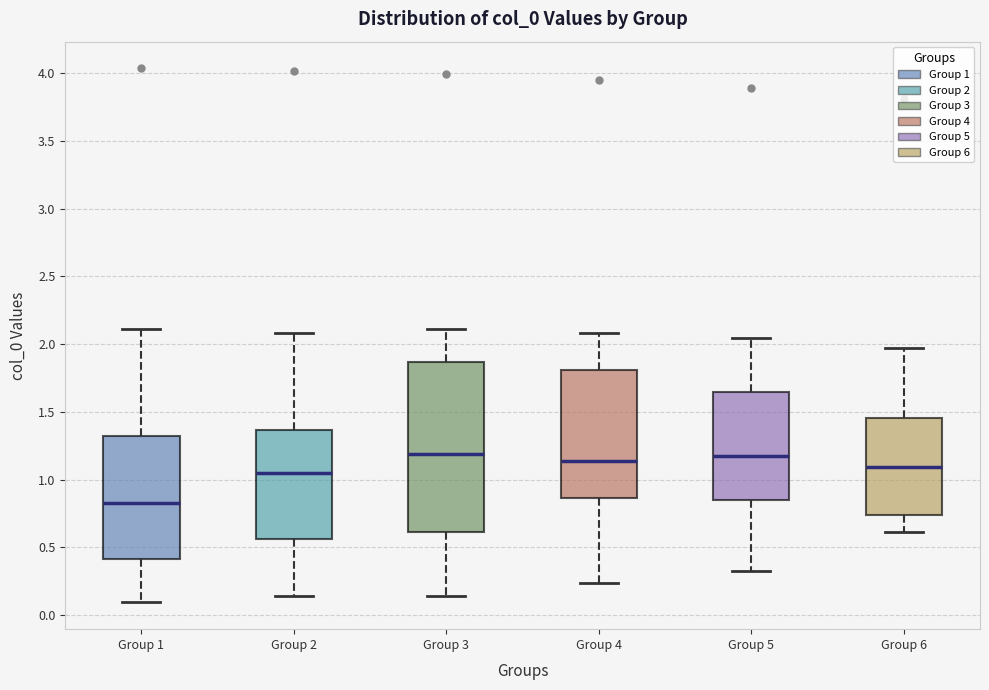

Reading left to right, transcribe this box plot: for each box, give where its median line is, the range the box spans, and where its two whiskers end, as read against the y-axis. The values are not printed on the chart, so give them approximately, as read against the axis.

Group 1: median 0.85, box 0.40 to 1.30, whiskers 0.10 to 2.10
Group 2: median 1.05, box 0.55 to 1.35, whiskers 0.15 to 2.10
Group 3: median 1.20, box 0.60 to 1.85, whiskers 0.15 to 2.10
Group 4: median 1.15, box 0.85 to 1.80, whiskers 0.25 to 2.10
Group 5: median 1.15, box 0.85 to 1.65, whiskers 0.30 to 2.05
Group 6: median 1.10, box 0.75 to 1.45, whiskers 0.60 to 1.95